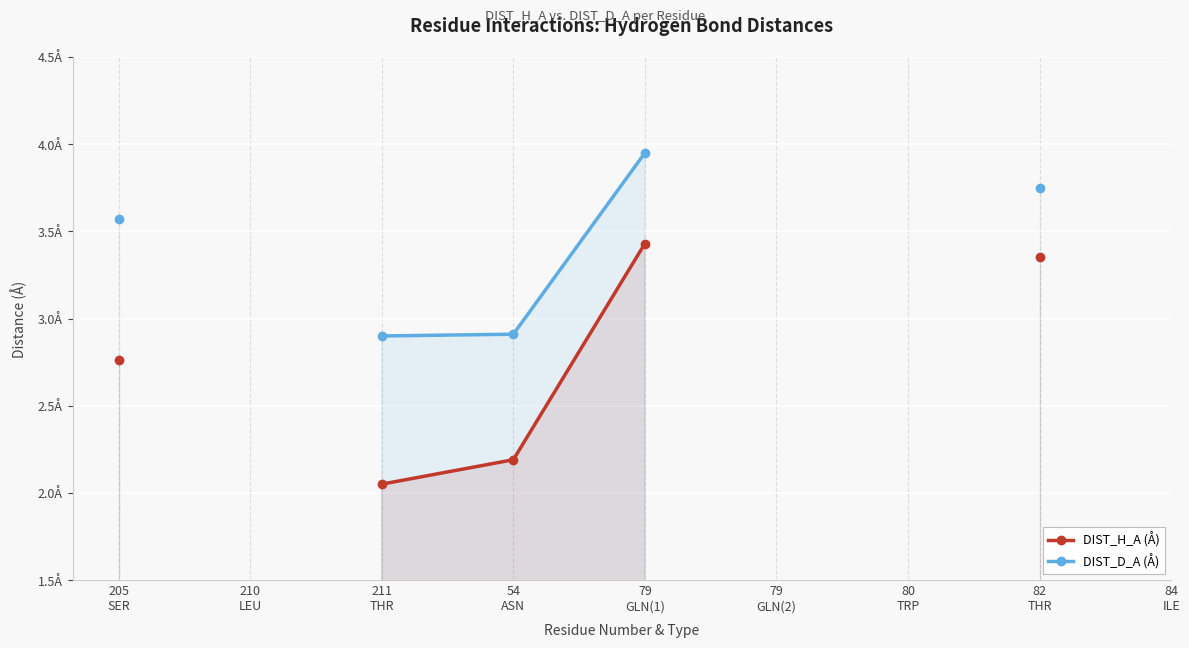

True or false: DIST_D_A (Å) and DIST_H_A (Å) cross at least once.

False